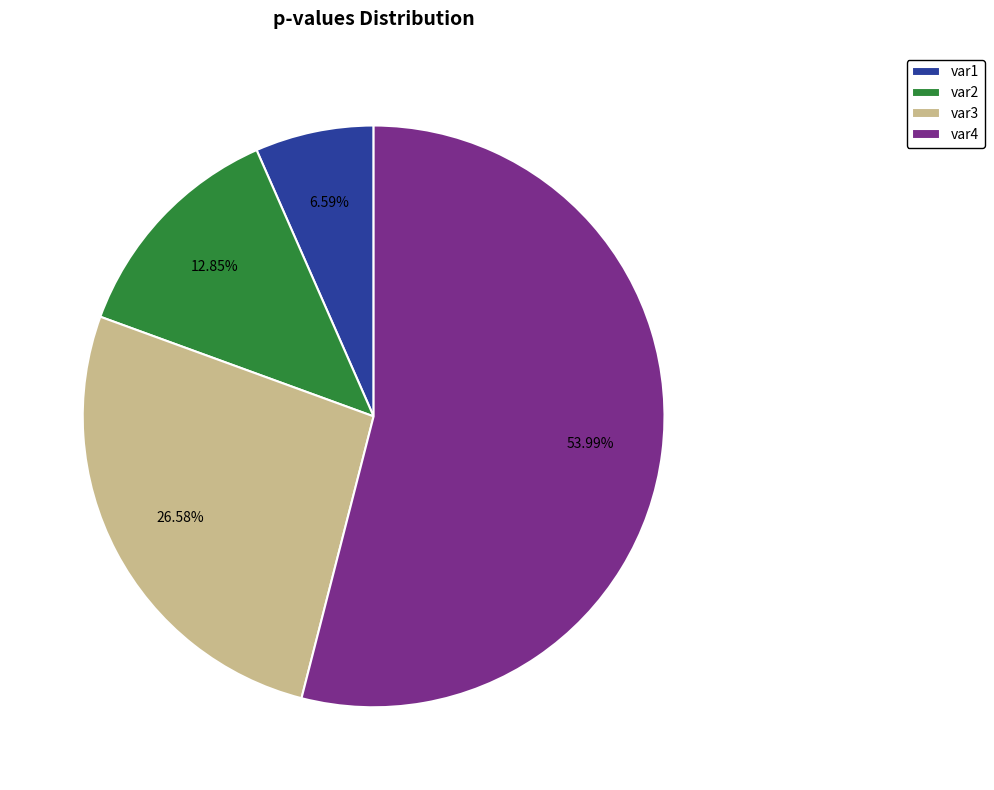

Which slice is the smallest?

var1